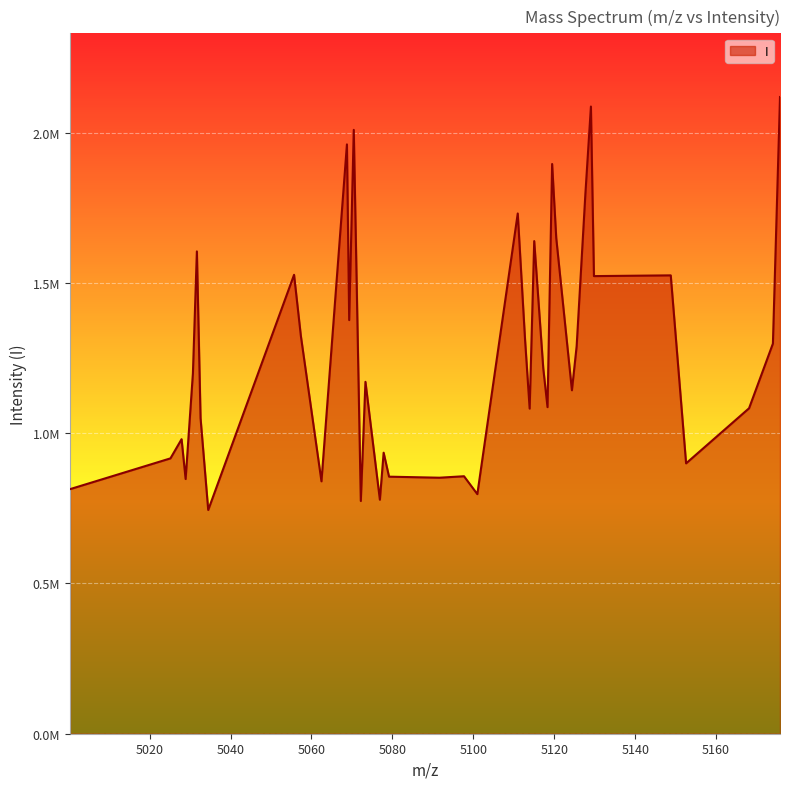

Does the chart have visible grid lines?

Yes